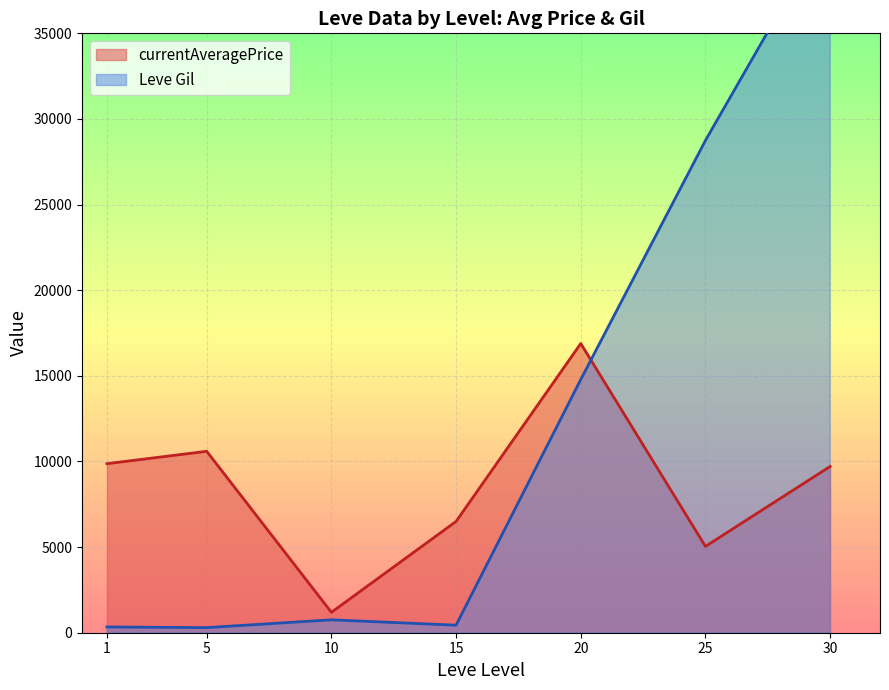

What is the average value of the currentAveragePrice series?

8541.5